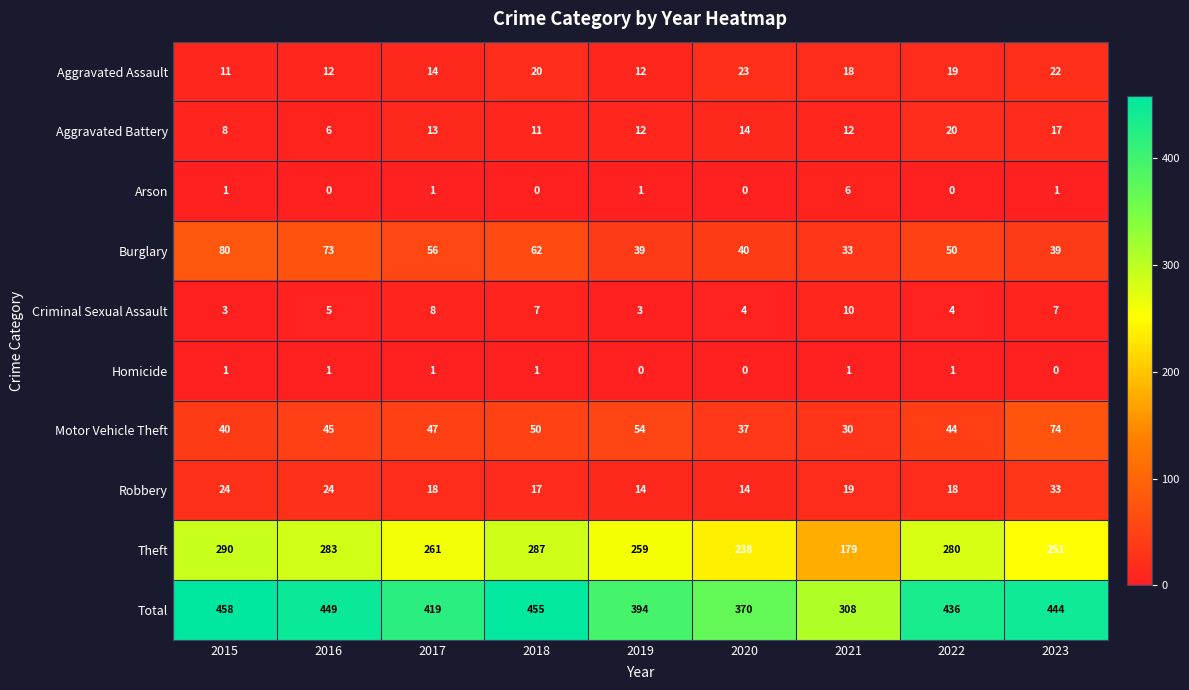

At how many categories does at least one series exceed 150?

9